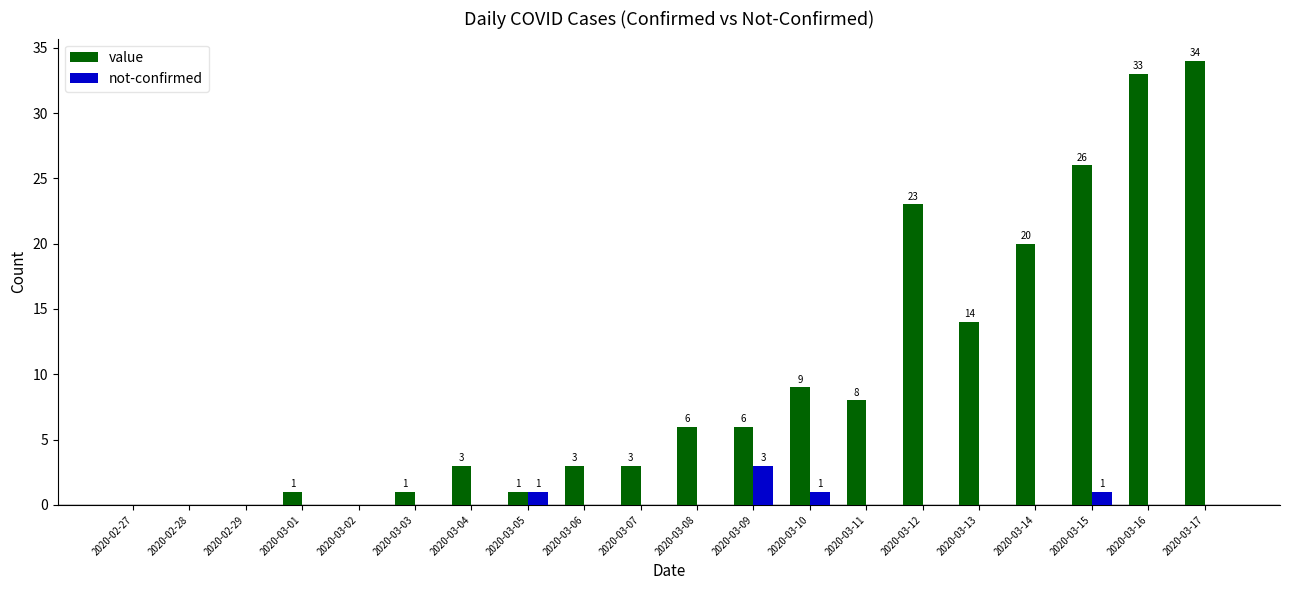

Which series has the largest total across all categories?

value